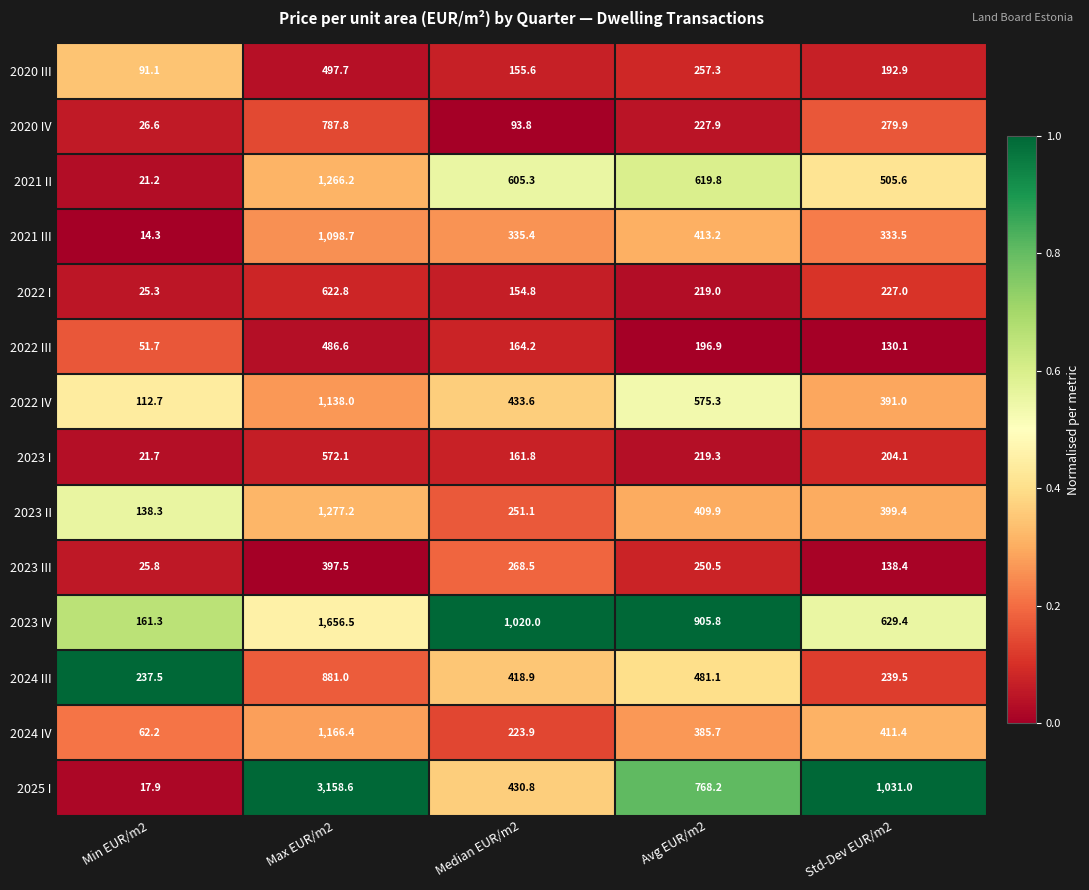

Which series changed the most between Avg EUR/m2 and Std-Dev EUR/m2?

2023 IV